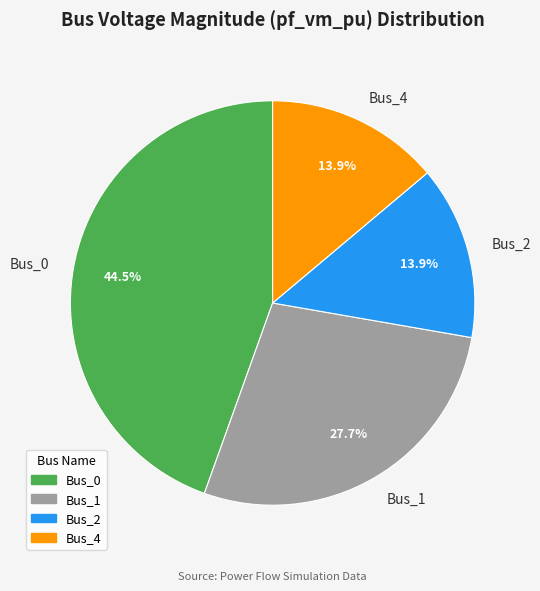

How much of the chart is everything except Bus_1?

72.3%